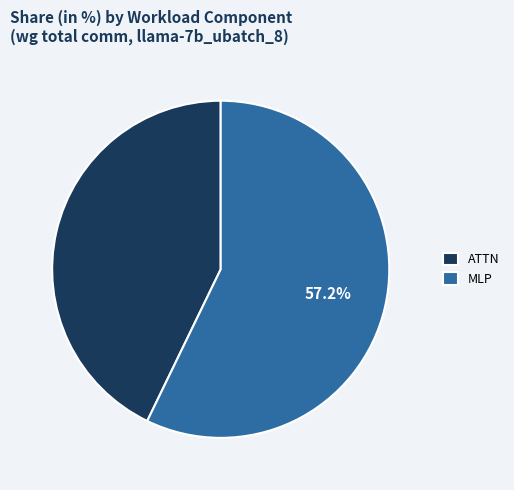

Combined, do MLP and ATTN account for over 50%?

Yes